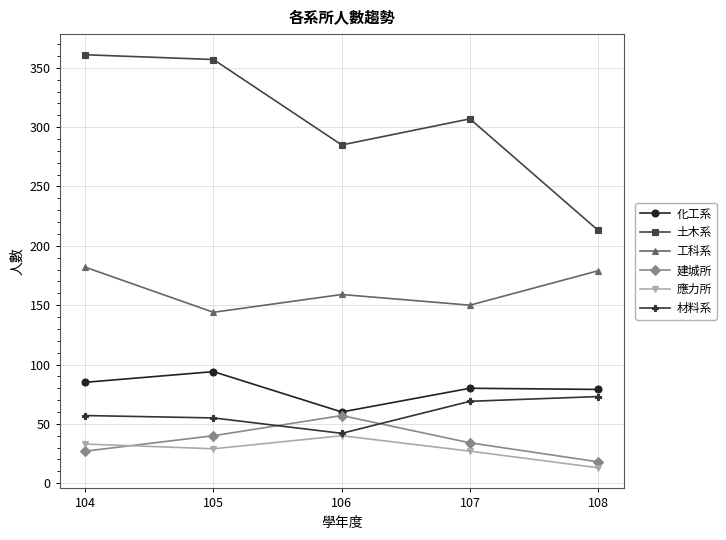

At 108, list the series in order from smallest to largest.

應力所, 建城所, 材料系, 化工系, 工科系, 土木系